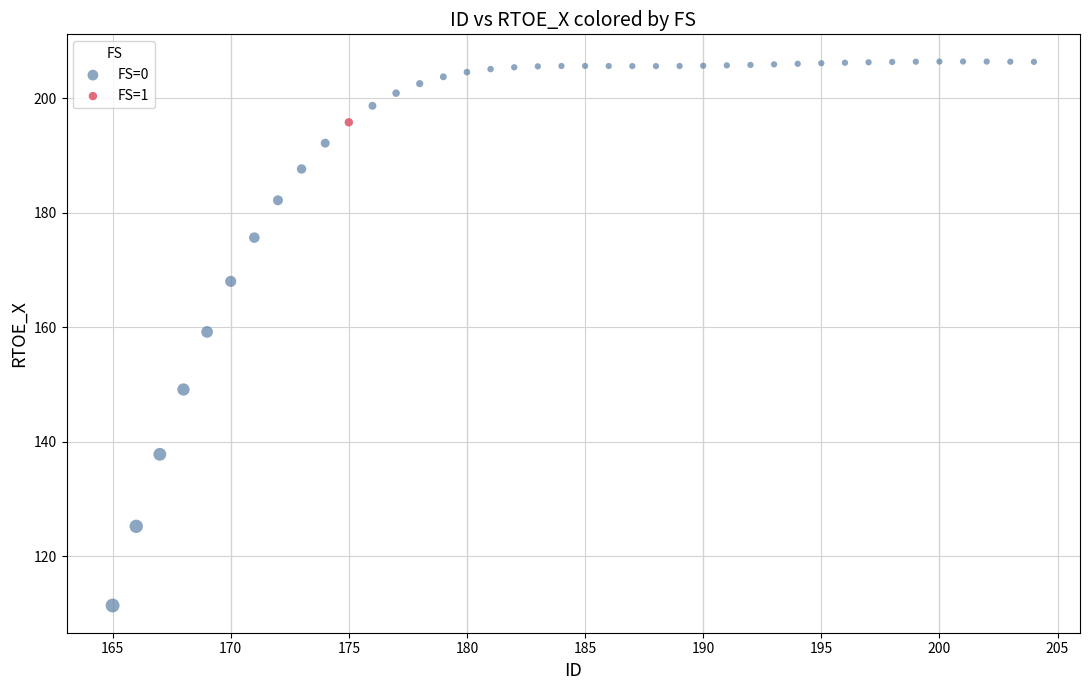

What are all the series names shown in the legend?

FS=0, FS=1